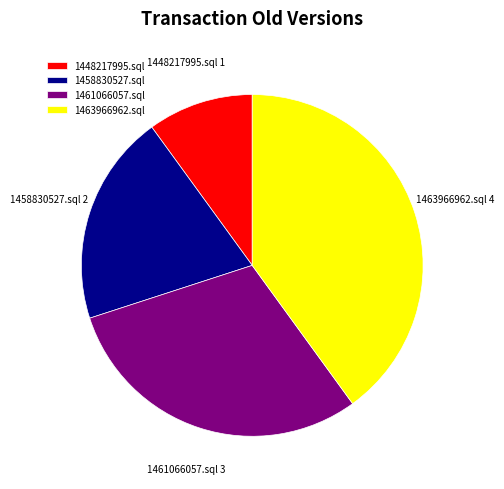

Rank the categories by value from highest to lowest.

1463966962.sql, 1461066057.sql, 1458830527.sql, 1448217995.sql